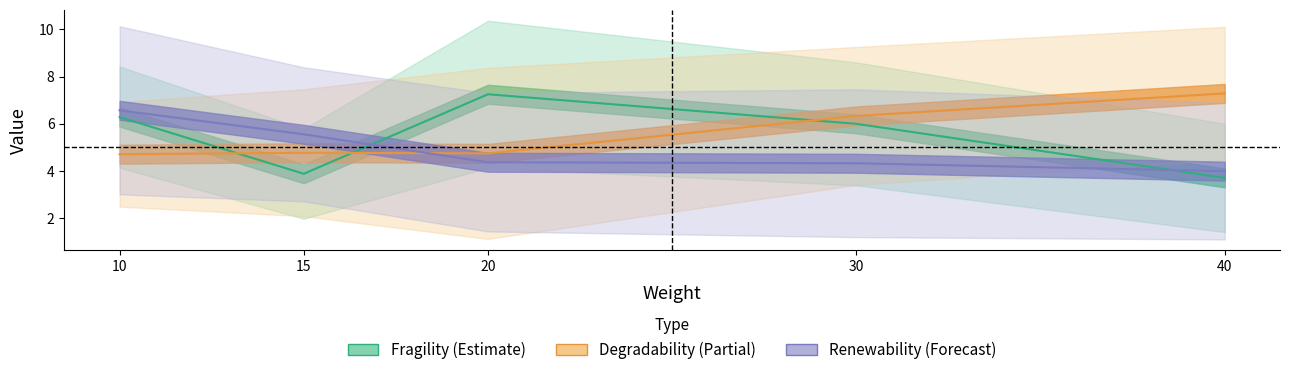

In degradability, how many points are higher than both neighbors (excluding endpoints)?

1